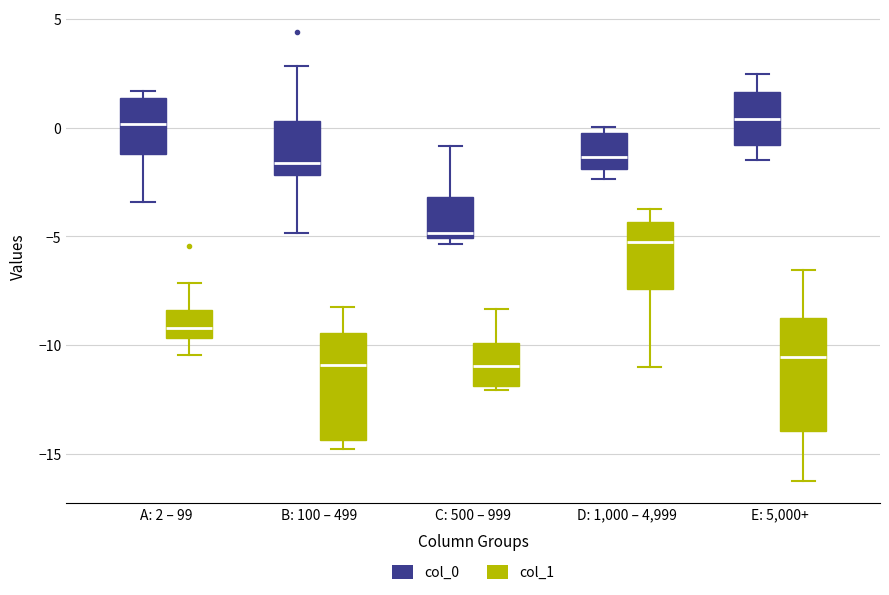

Reading left to right, read every box against the y-axis: the position of its median line, the range the box covers, and the ends of its whiskers. The values are not printed on the chart, so give them approximately, as read against the axis.

A: 2 – 99 (col_0): median 0.0, box -1.0 to 1.5, whiskers -3.5 to 1.5 (just above the box's upper edge)
A: 2 – 99 (col_1): median -9.0, box -9.5 to -8.5, whiskers -10.5 to -7.0
B: 100 – 499 (col_0): median -1.5, box -2.0 to 0.5, whiskers -5.0 to 3.0
B: 100 – 499 (col_1): median -11.0, box -14.5 to -9.5, whiskers -15.0 to -8.0
C: 500 – 999 (col_0): median -5.0 (just above the box's lower edge), box -5.0 to -3.0, whiskers -5.5 to -1.0
C: 500 – 999 (col_1): median -11.0, box -12.0 to -10.0, whiskers -12.0 to -8.5
D: 1,000 – 4,999 (col_0): median -1.5, box -2.0 to 0.0, whiskers -2.5 to 0.0 (just above the box's upper edge)
D: 1,000 – 4,999 (col_1): median -5.5, box -7.5 to -4.5, whiskers -11.0 to -4.0
E: 5,000+ (col_0): median 0.5, box -1.0 to 1.5, whiskers -1.5 to 2.5
E: 5,000+ (col_1): median -10.5, box -14.0 to -9.0, whiskers -16.0 to -6.5